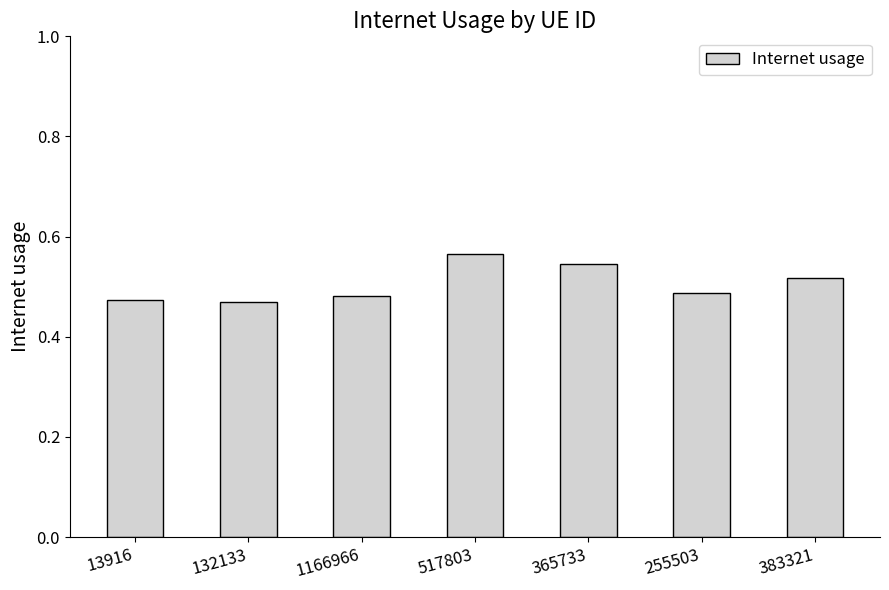

What is the difference between the maximum and second lowest values?

0.1